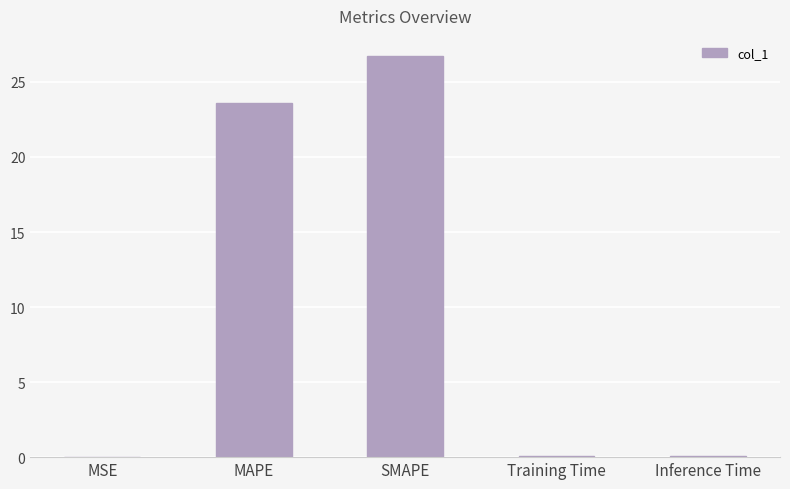

At which category does the chart reach its peak across all series?

SMAPE